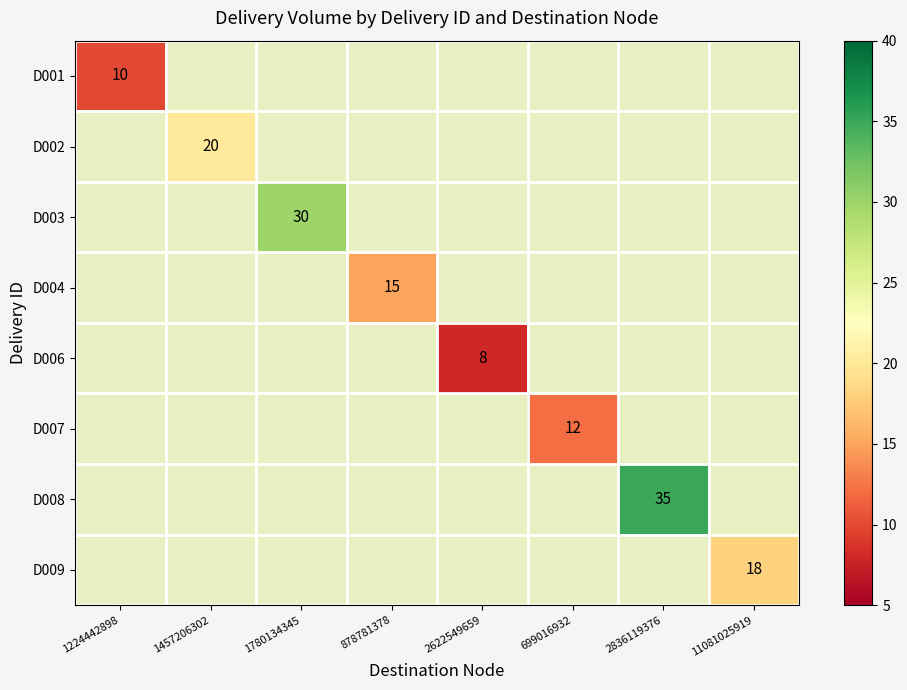

True or false: D001 has a value of 10 at 1224442898.

True